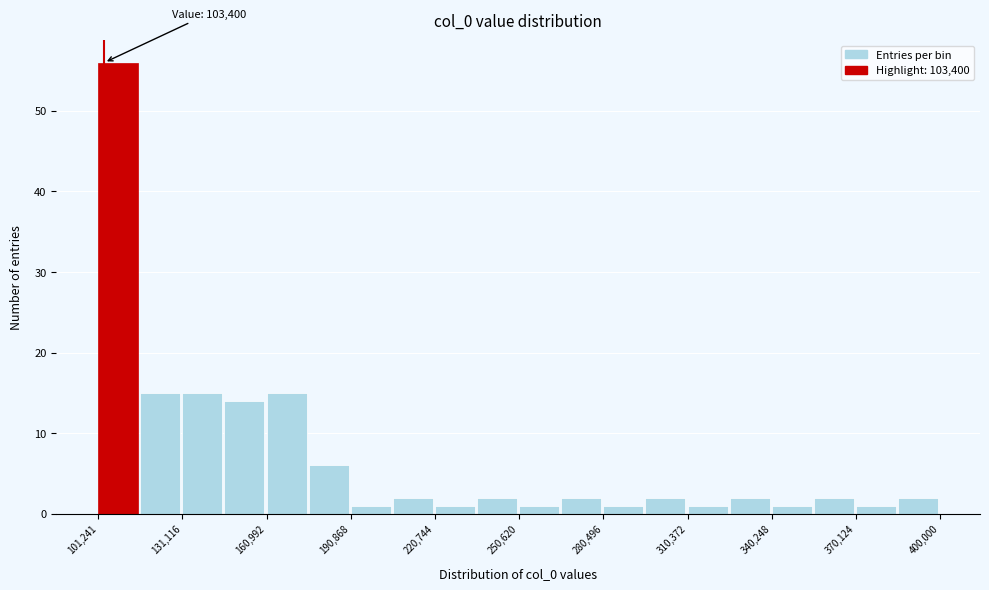

Read against the x-axis, roughly where is the centre of the tallest bar?

110000